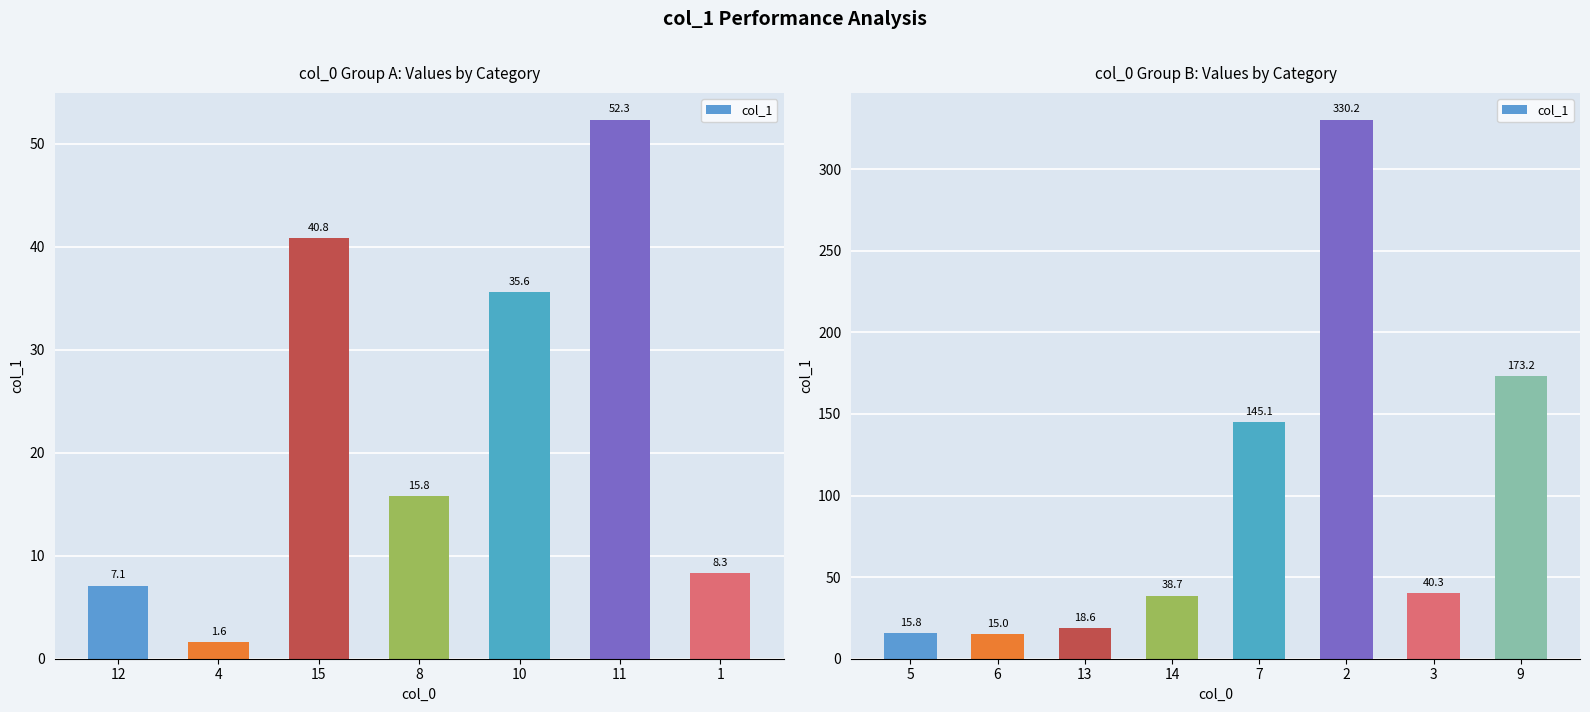

What is the label of the 2nd bar from the left?

6